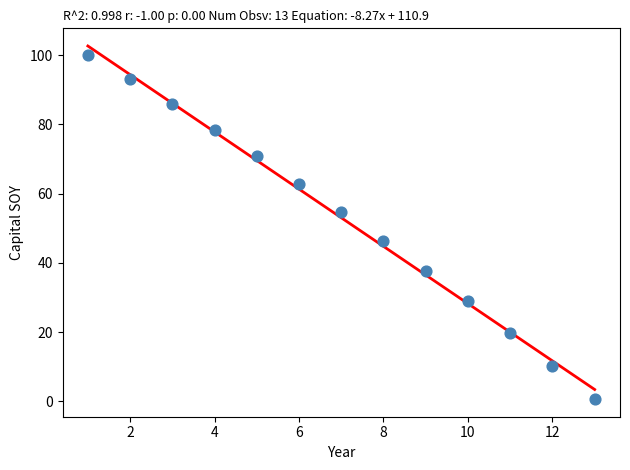

What is the range of X values (max minus min)?

12.0